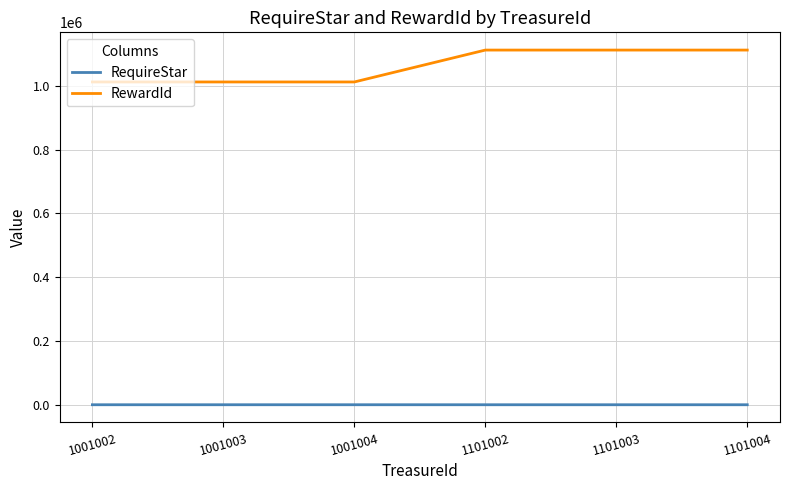

Which series has the largest range (max minus min)?

RewardId